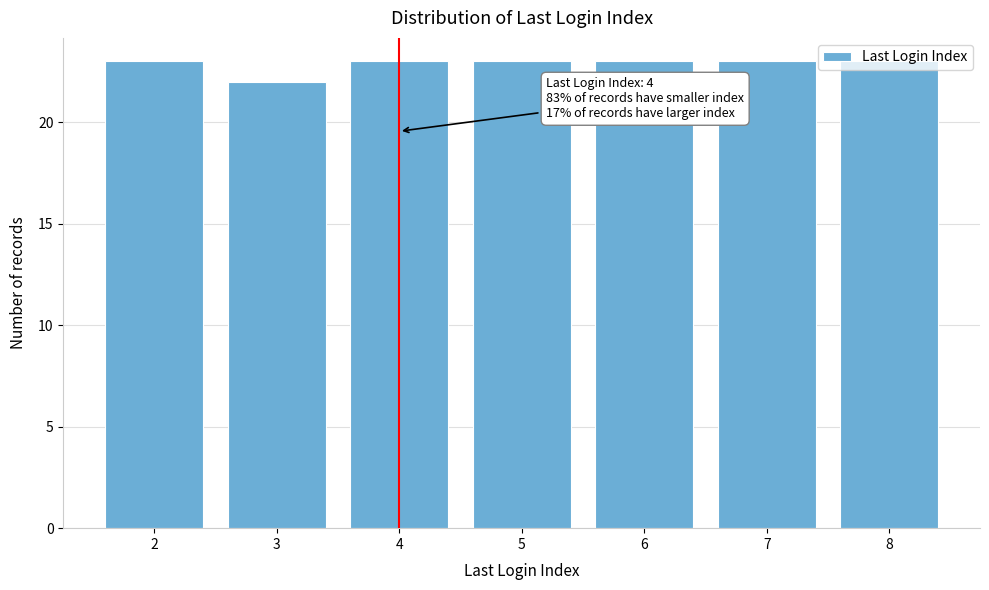

What is the sum of all values?

160